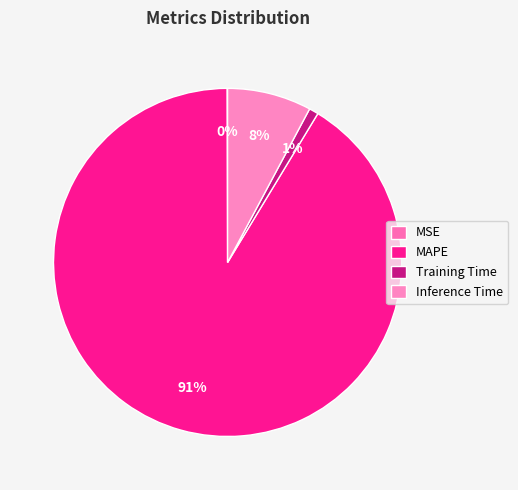

Combined, what portion of the pie is Inference Time and Training Time?

8.7%